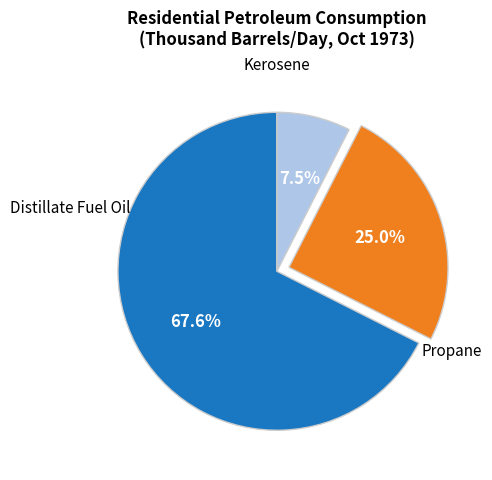

Is there any slice that represents more than half of the pie?

Yes